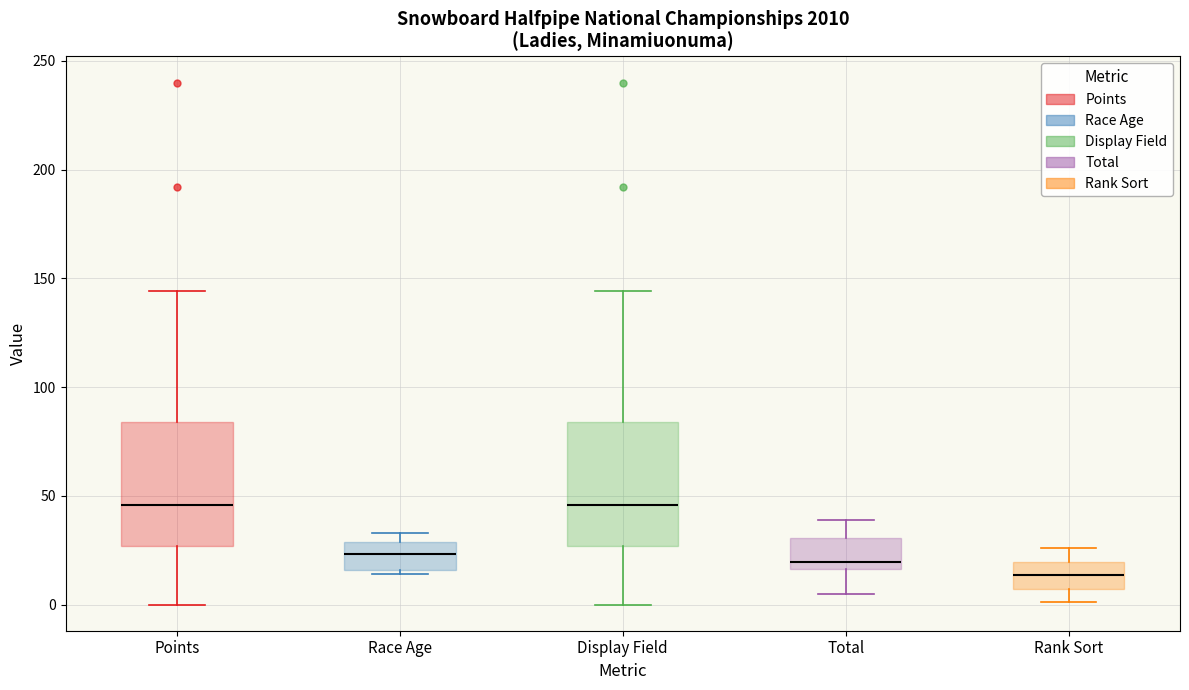

Reading left to right, transcribe this box plot: for each box, give where its median line is, the range the box spans, and where its two whiskers end, as read against the y-axis. The values are not printed on the chart, so give them approximately, as read against the axis.

Points: median 45, box 25 to 85, whiskers 0 to 145
Race Age: median 25, box 15 to 30, whiskers 15 (just below the box's lower edge) to 35
Display Field: median 45, box 25 to 85, whiskers 0 to 145
Total: median 20, box 15 to 30, whiskers 5 to 40
Rank Sort: median 15, box 5 to 20, whiskers 0 to 25